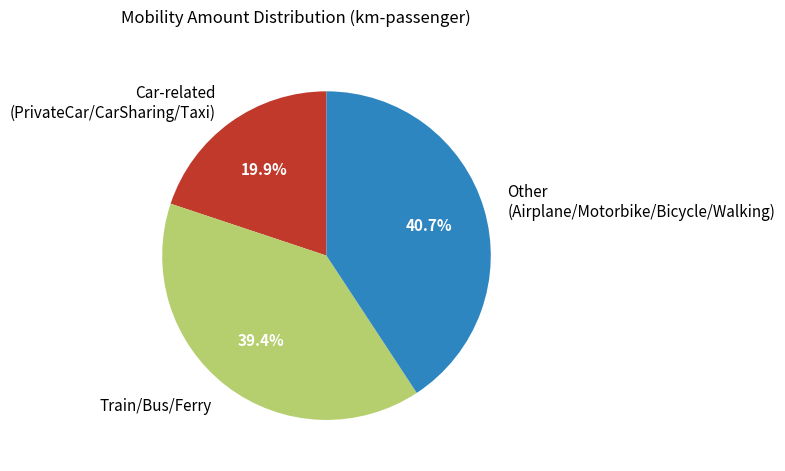

Which category has the biggest portion of the pie?

Other (Airplane/Motorbike/Bicycle/Walking)